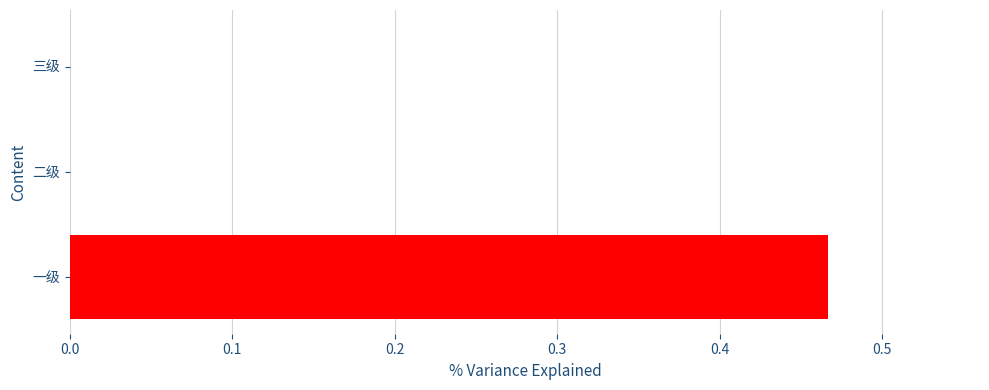

At which category does the chart reach its peak across all series?

一级